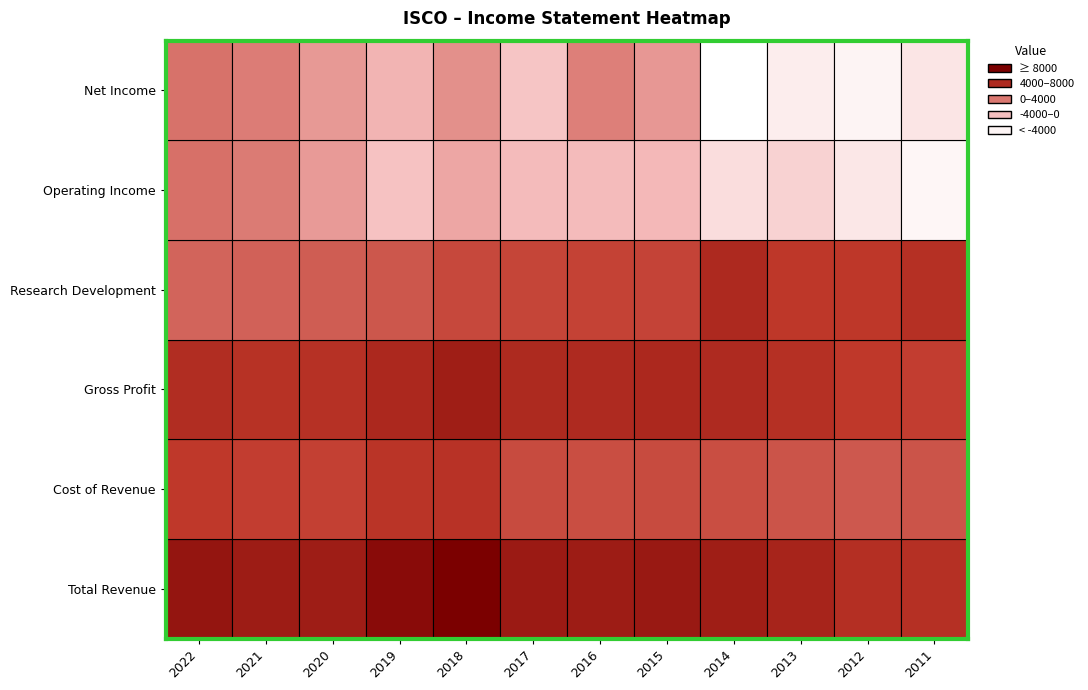

What is the total value across all series at 2016?

11000